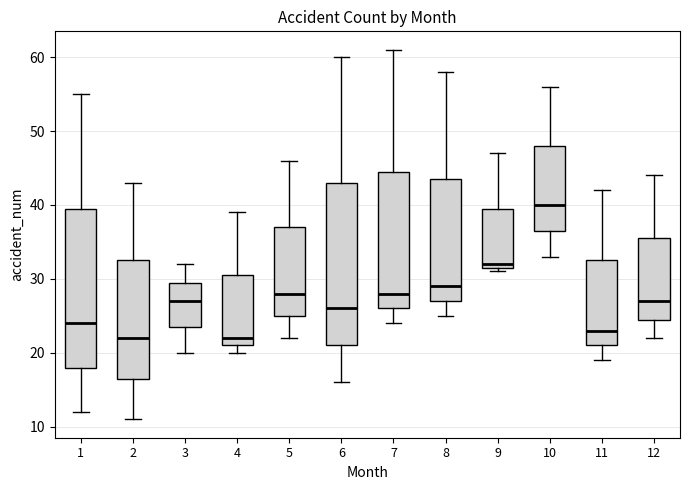

Reading left to right, read every box against the y-axis: the position of its median line, the range the box covers, and the ends of its whiskers. The values are not printed on the chart, so give them approximately, as read against the axis.

1: median 24, box 18 to 40, whiskers 12 to 55
2: median 22, box 17 to 33, whiskers 11 to 43
3: median 27, box 24 to 30, whiskers 20 to 32
4: median 22, box 21 to 31, whiskers 20 to 39
5: median 28, box 25 to 37, whiskers 22 to 46
6: median 26, box 21 to 43, whiskers 16 to 60
7: median 28, box 26 to 45, whiskers 24 to 61
8: median 29, box 27 to 44, whiskers 25 to 58
9: median 32 (just above the box's lower edge), box 32 to 40, whiskers 31 to 47
10: median 40, box 37 to 48, whiskers 33 to 56
11: median 23, box 21 to 33, whiskers 19 to 42
12: median 27, box 25 to 36, whiskers 22 to 44